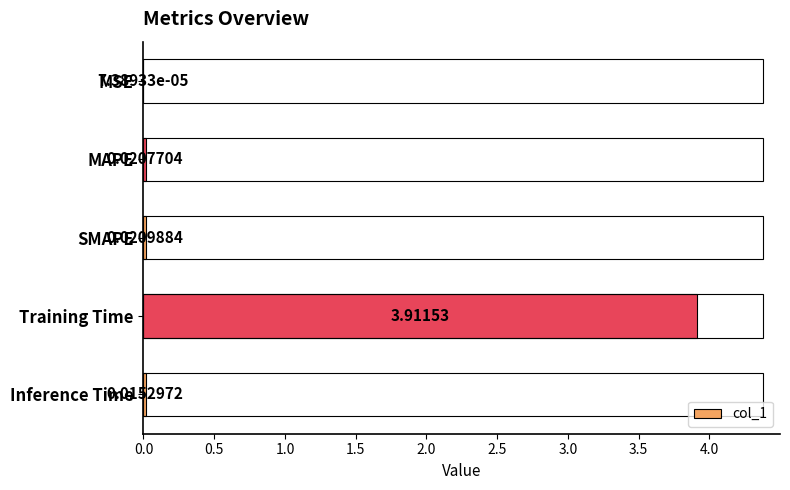

Are the bars horizontal?

Yes